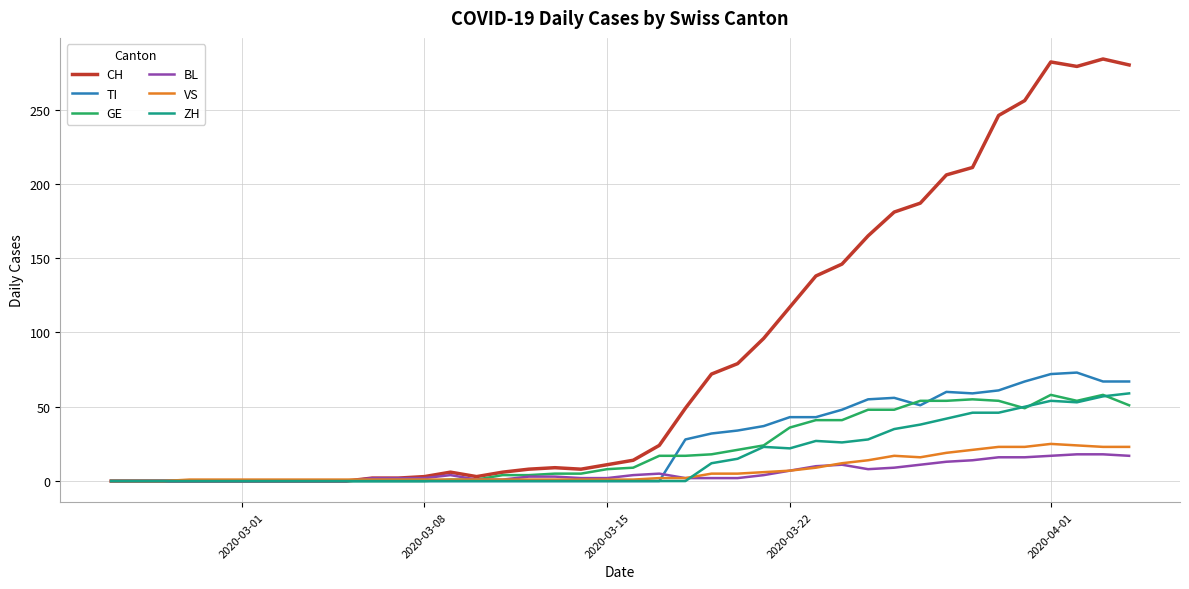

What is the greatest value displayed?

284